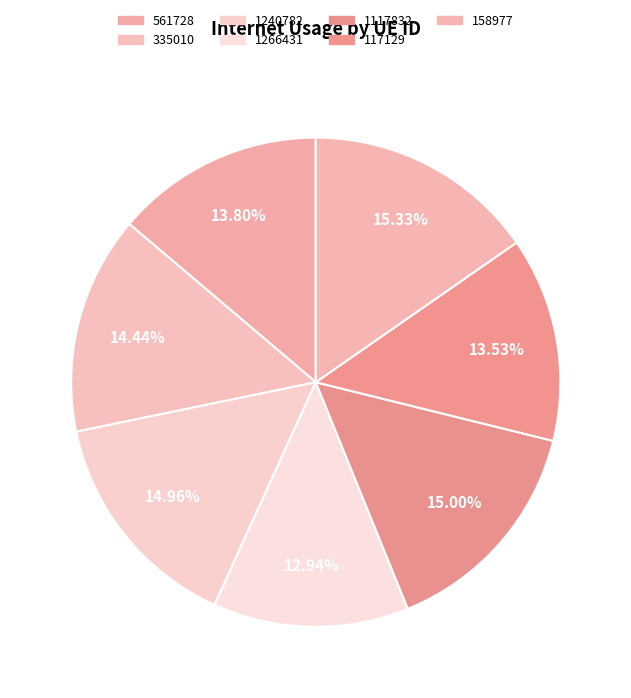

How many slices are in this pie chart?

7